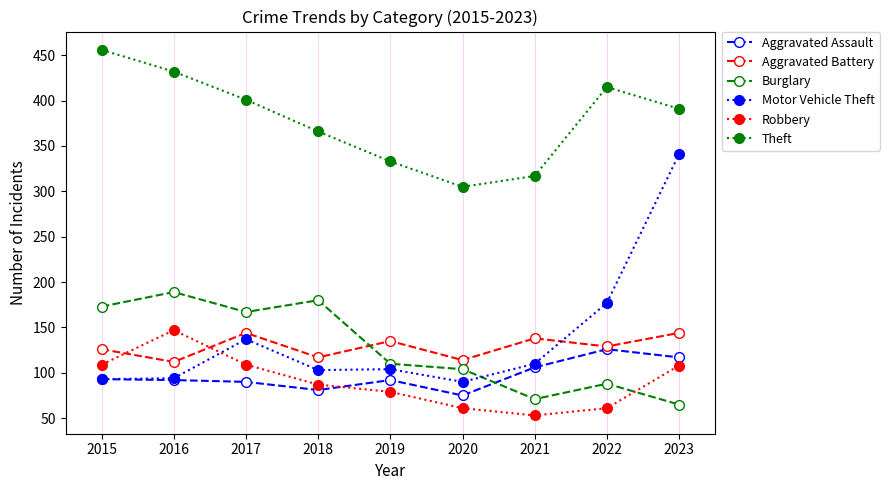

How many data points in Theft are less than 391?

4